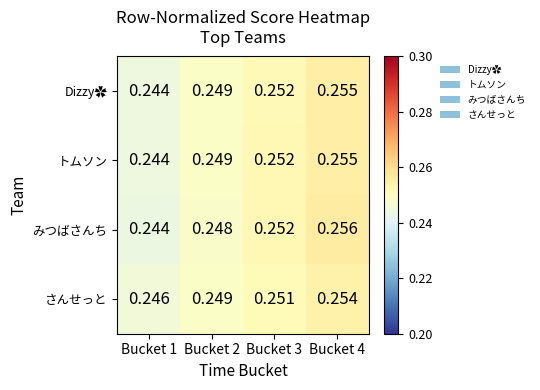

Between Bucket 2 and Bucket 4, which series saw the biggest shift?

みつばさんち